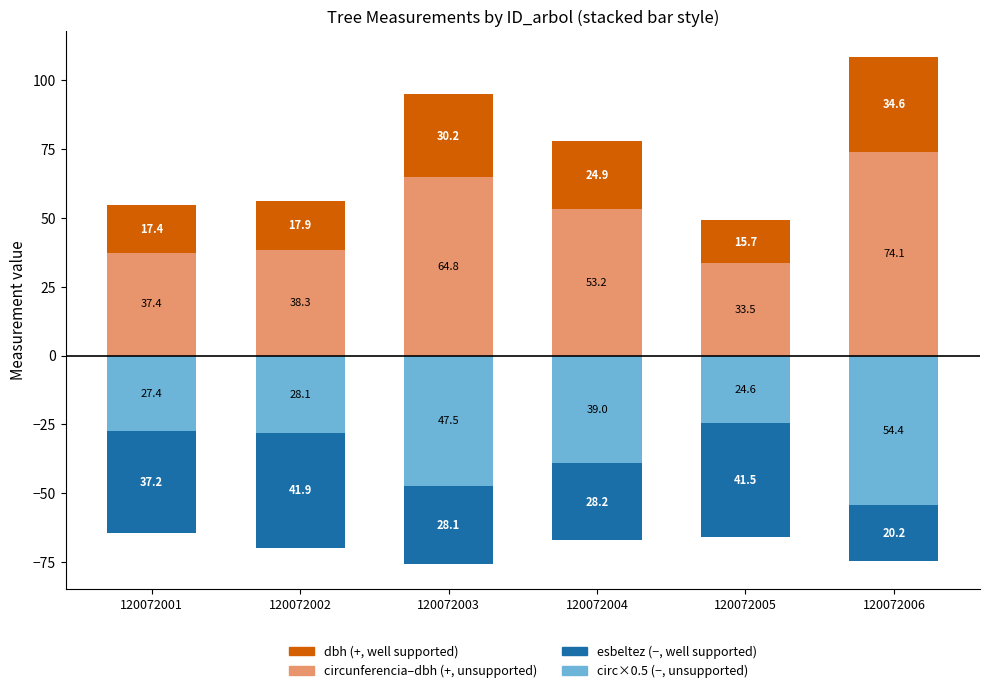

What is the difference between the maximum and minimum values in the circunferencia (no dbh) series?

40.6